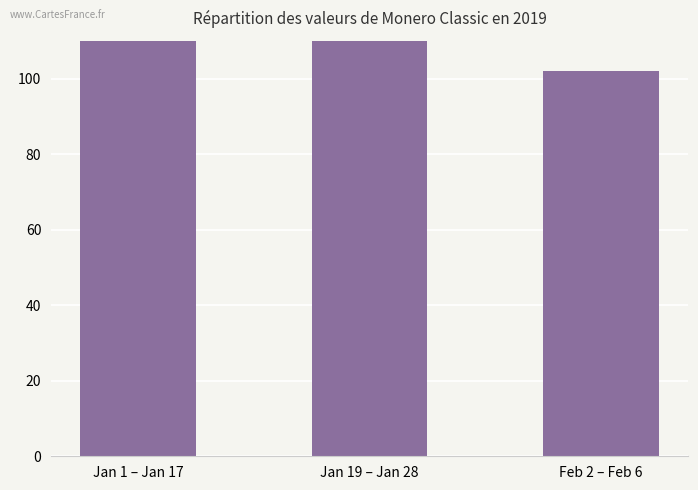

Count the number of values greater than 110.

1